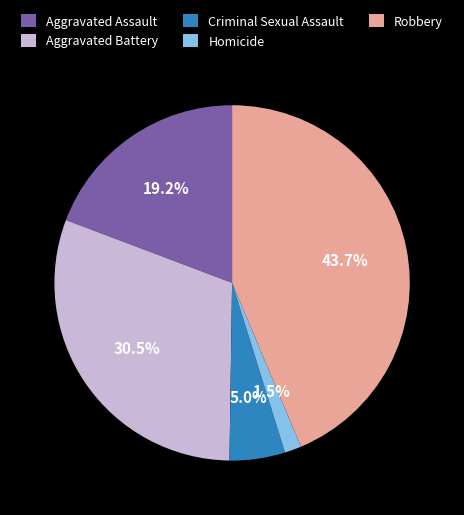

How many segments does this pie chart have?

5